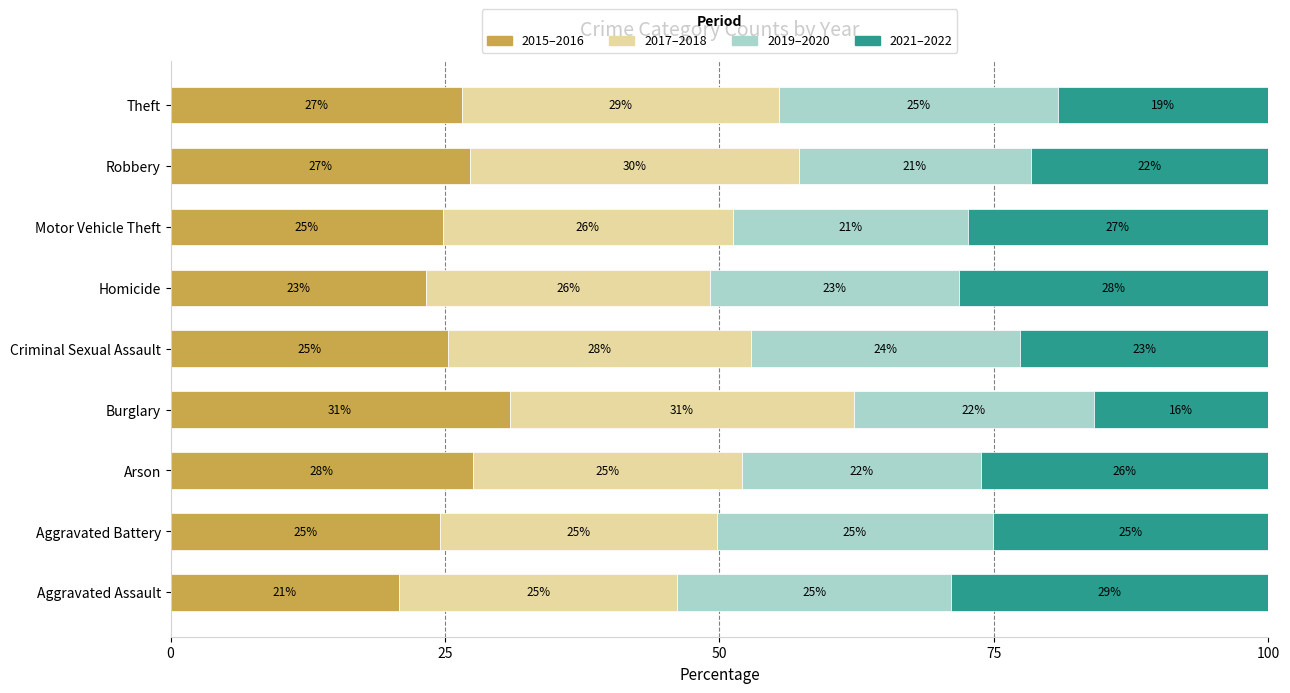

What position from the right is Robbery?

2